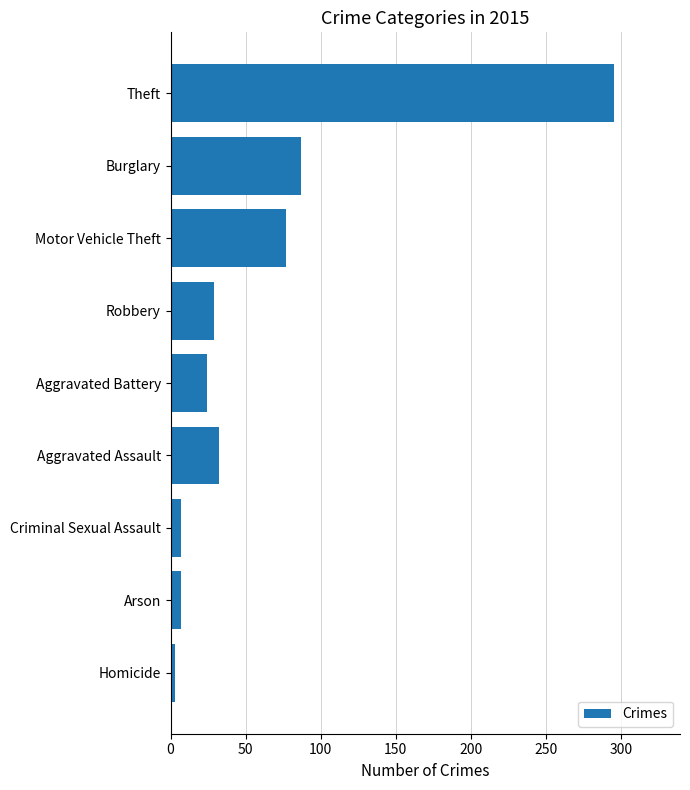

What is the sum of all values?

561